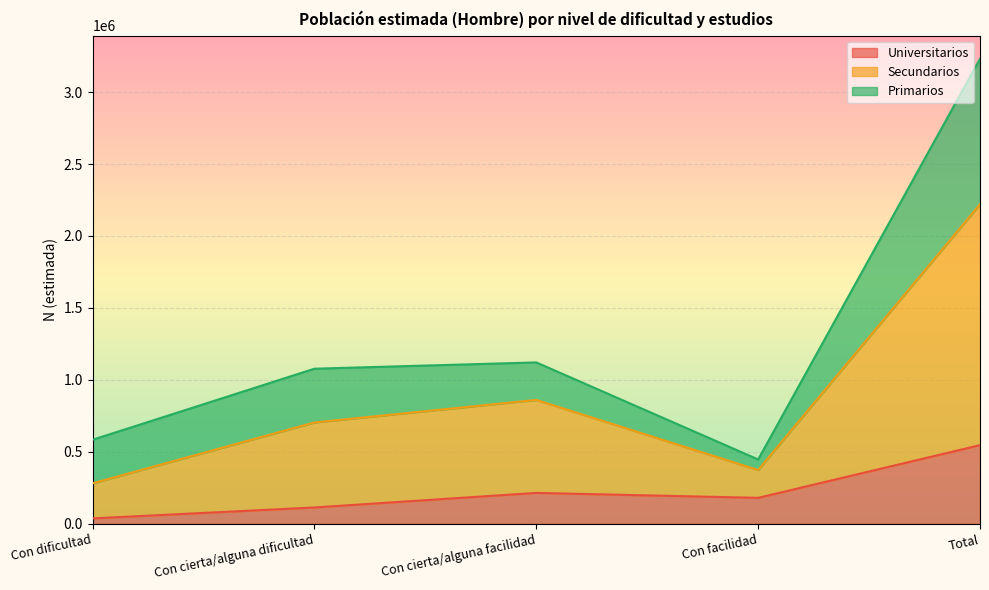

True or false: Universitarios and Secundarios intersect in this chart.

False